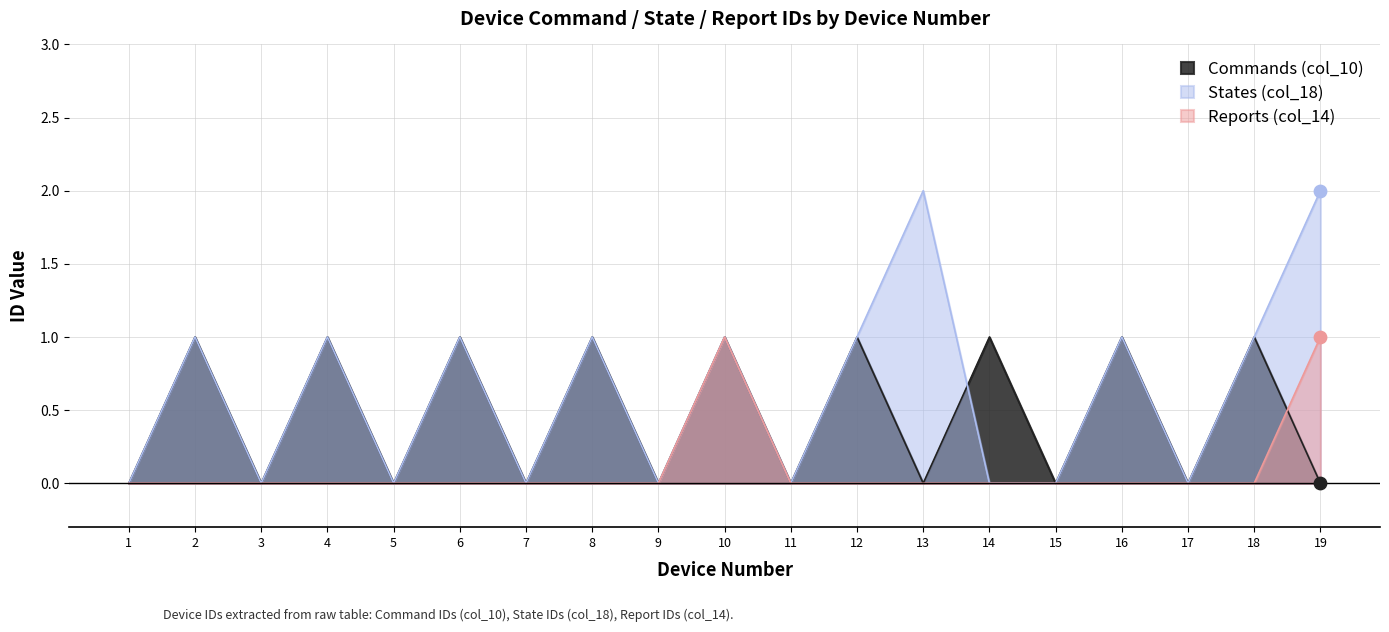

What is the total value across all series at 12?

2